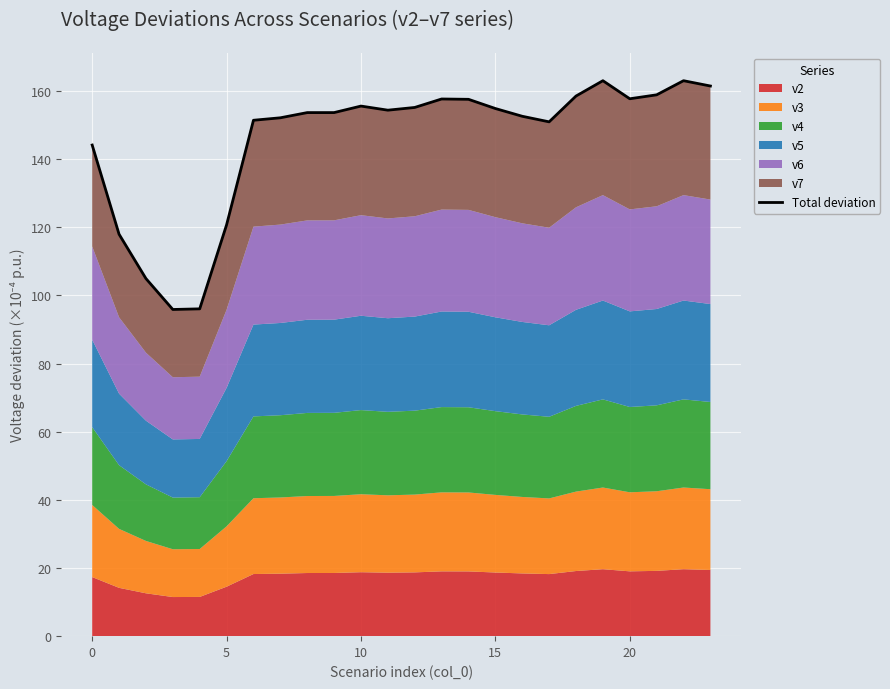

True or false: the data shows 47.6 at 9.

False